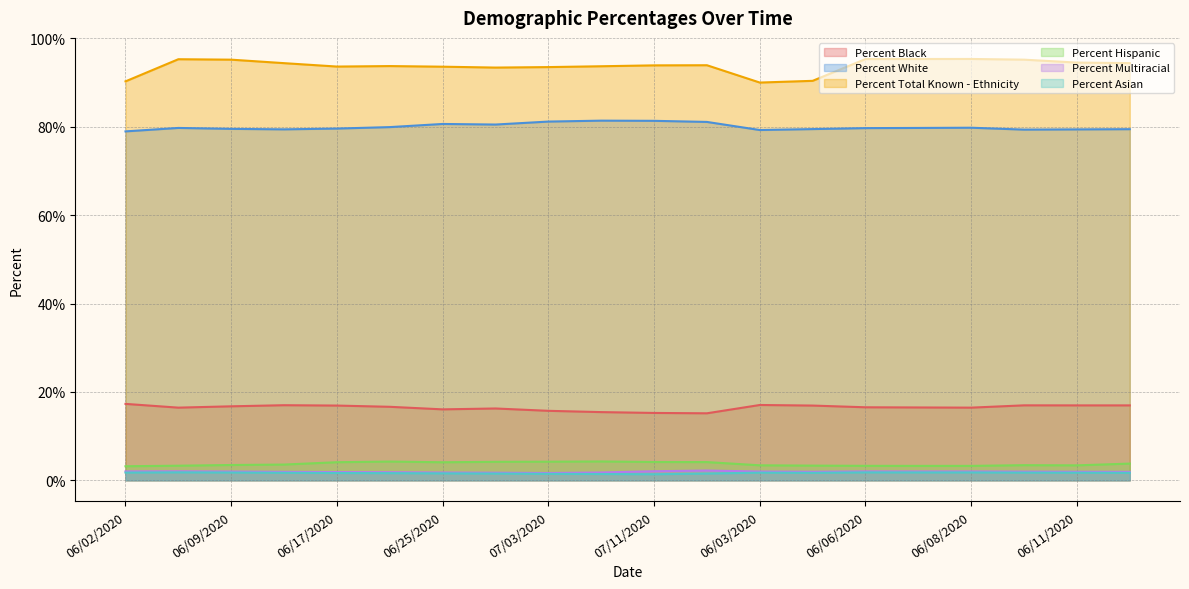

Which series has the largest total across all categories?

Percent Total Known - Ethnicity